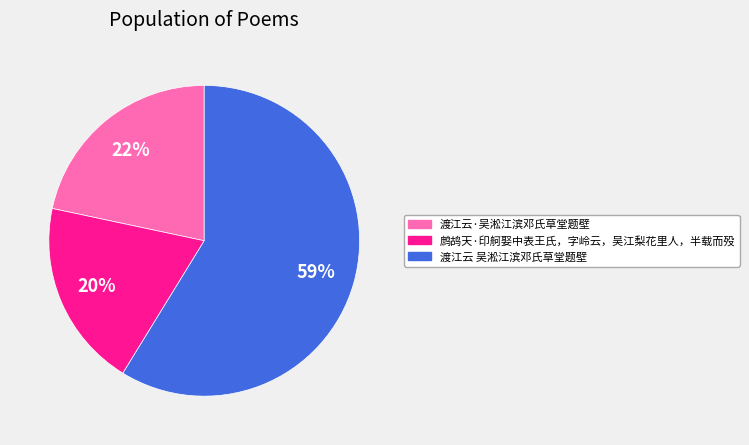

Is it true that 渡江云·吴淞江滨邓氏草堂题壁 is 22% of the pie?

True